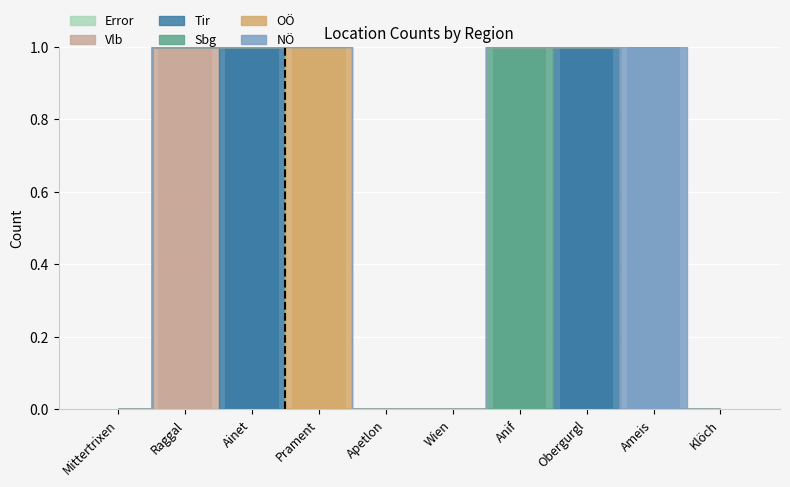

Which series has the largest total across all categories?

Tir